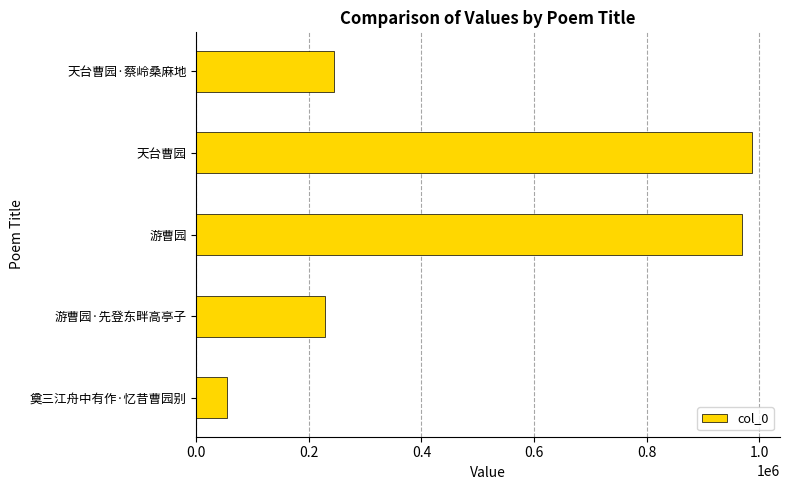

Are the bars grouped side by side (vs. stacked)?

No